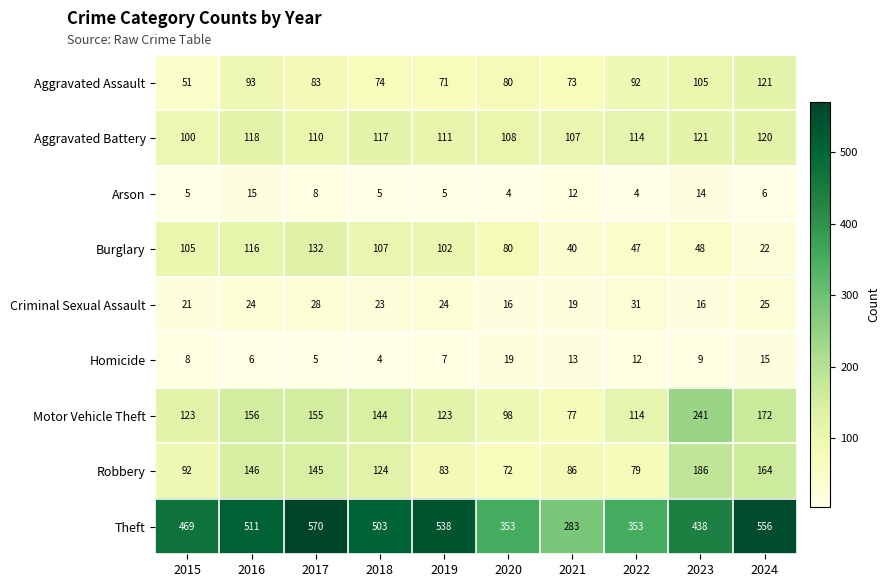

Count the number of data series in this chart.

9